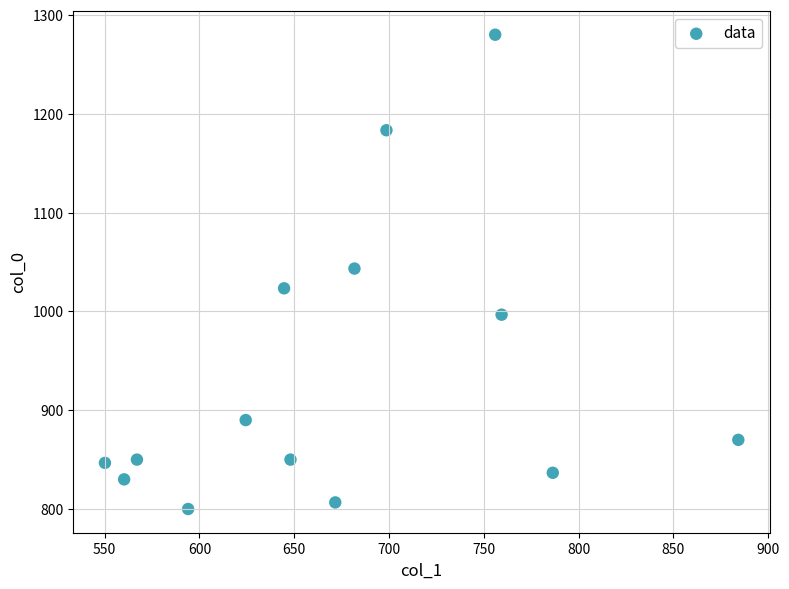

What is the range of X values (max minus min)?

334.1